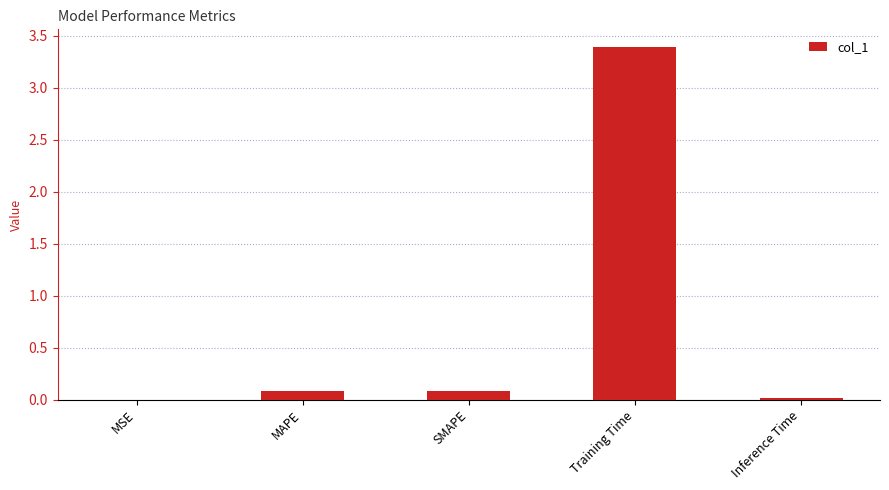

Which label corresponds to the largest value in the chart?

Training Time